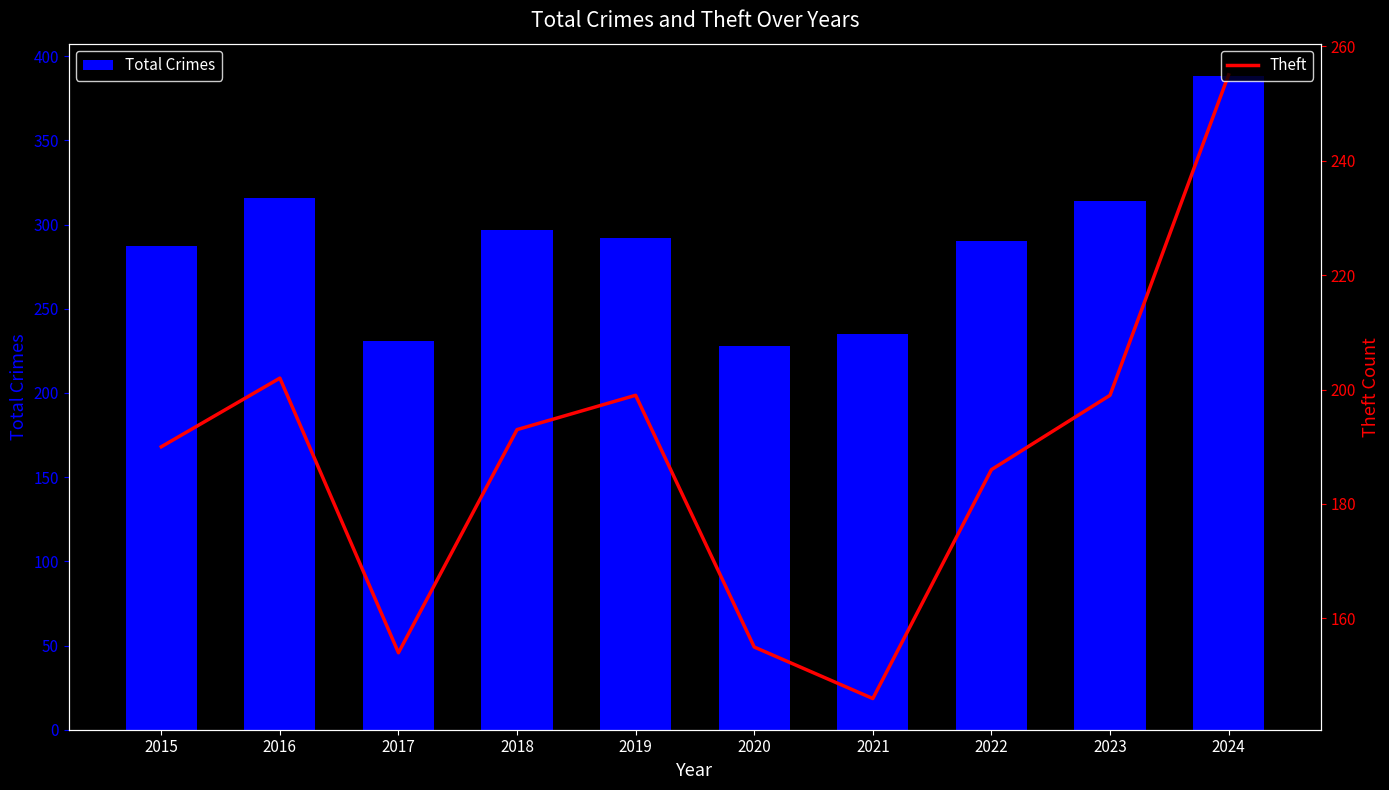

What is the difference between the highest and lowest values at 2023?

115